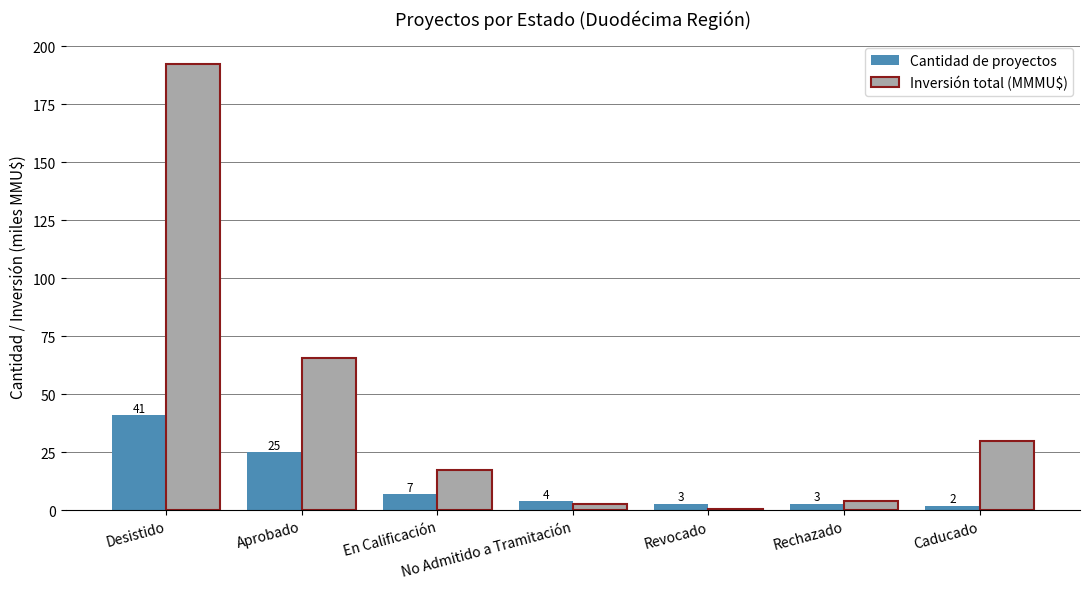

Where does the Inversión total (MMMU$) series first go above 17?

Desistido